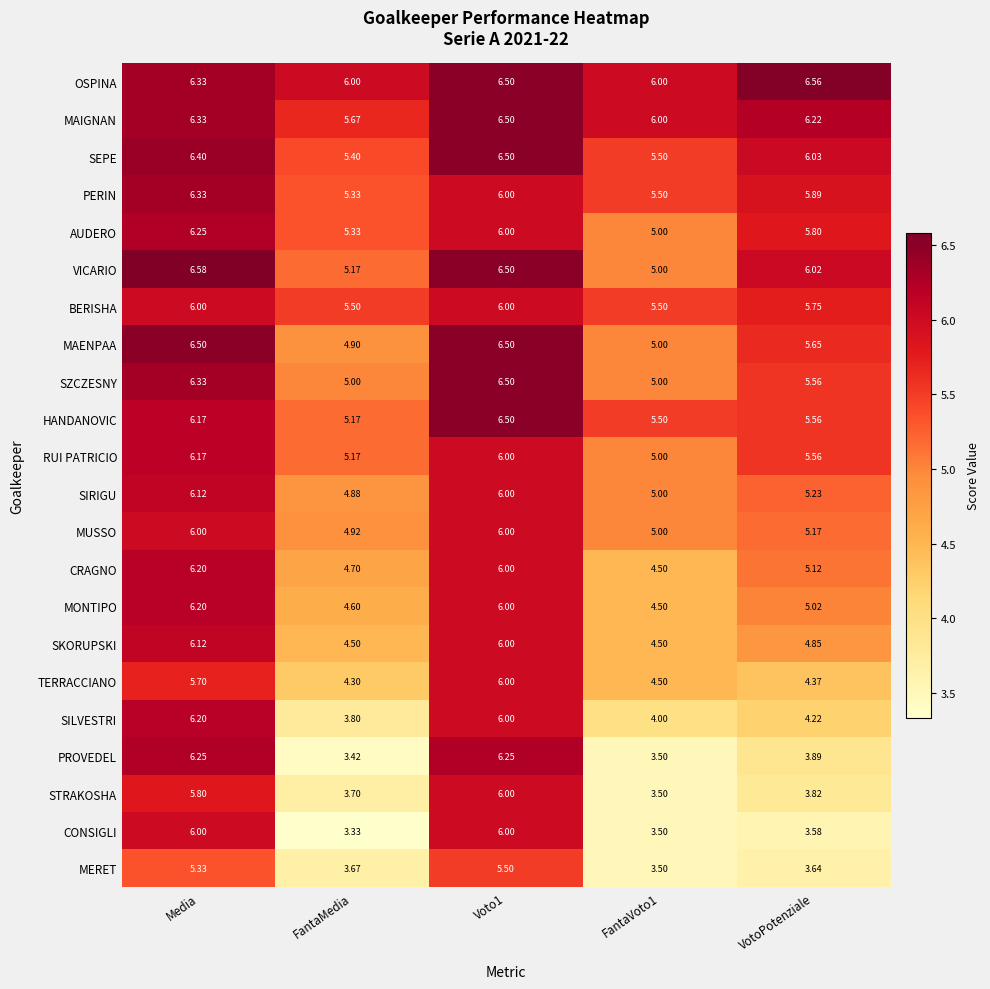

Which category has the lowest value in the HANDANOVIC series?

FantaMedia